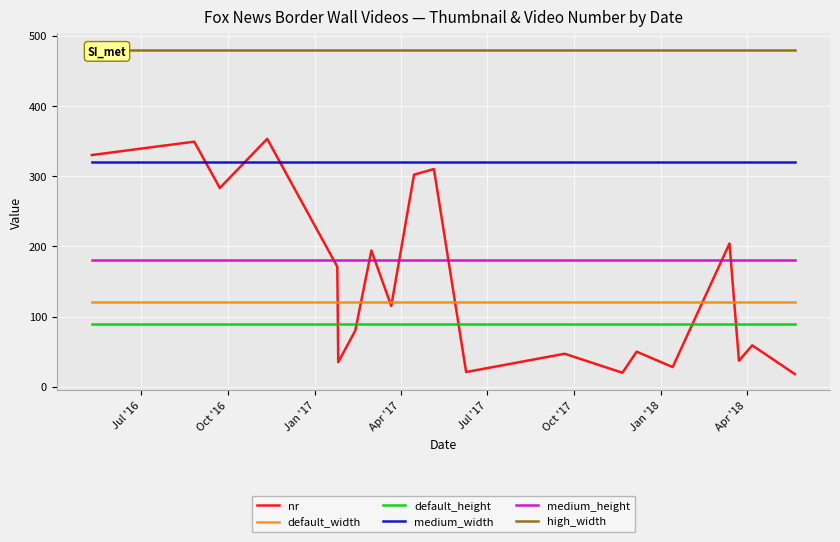

True or false: medium_height and medium_width cross at least once.

False